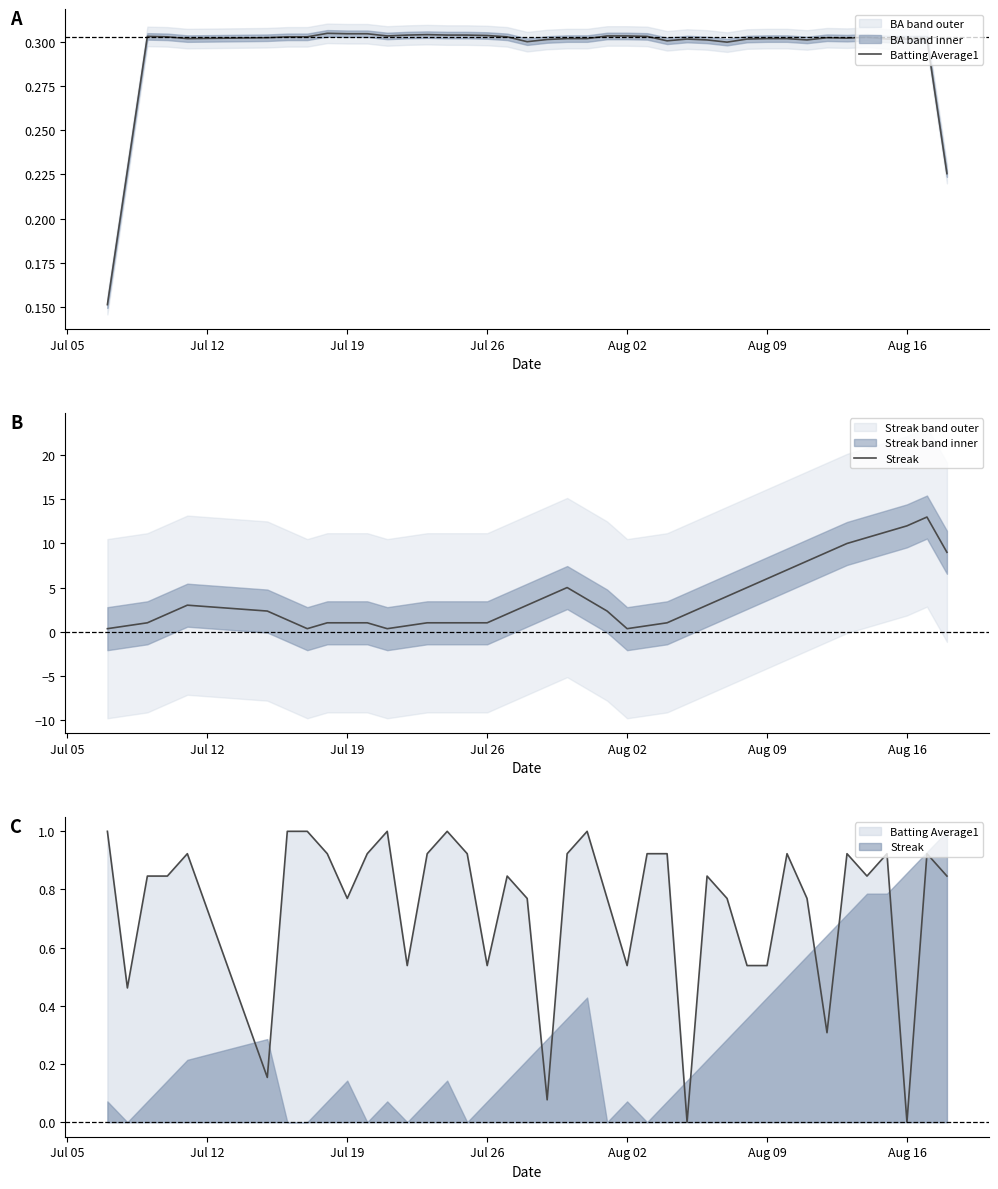

What is the difference between the maximum and minimum values in the Batting Average1 series?

0.2